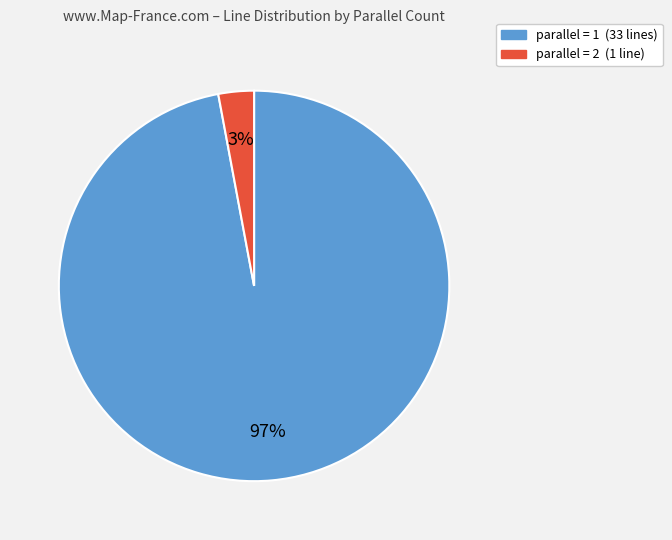

Is there a majority slice in this chart?

Yes